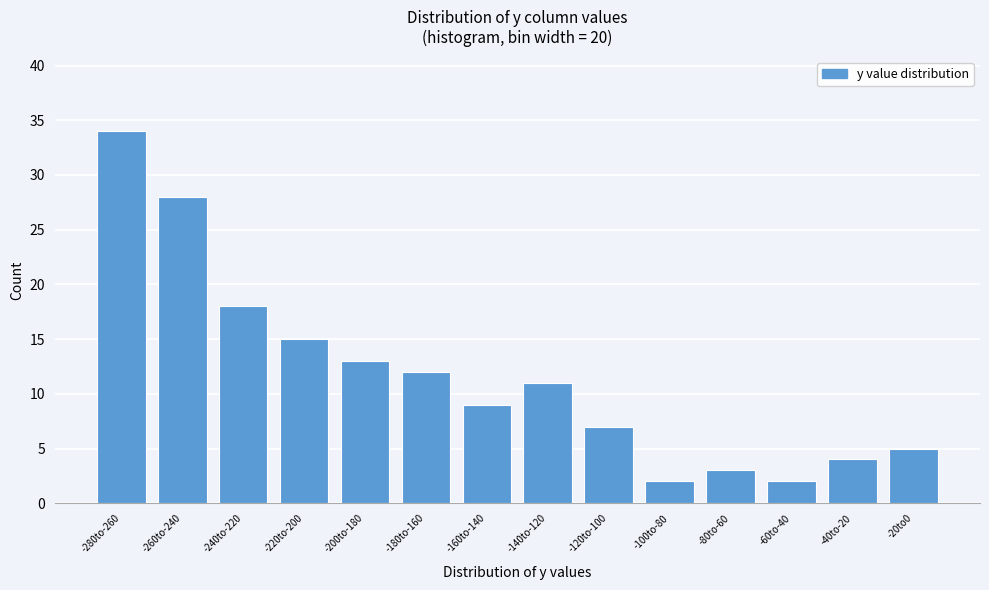

Reading left to right, extract all data points from this chart.

34	28	18	15	13	12	9	11	7	2	3	2	4	5